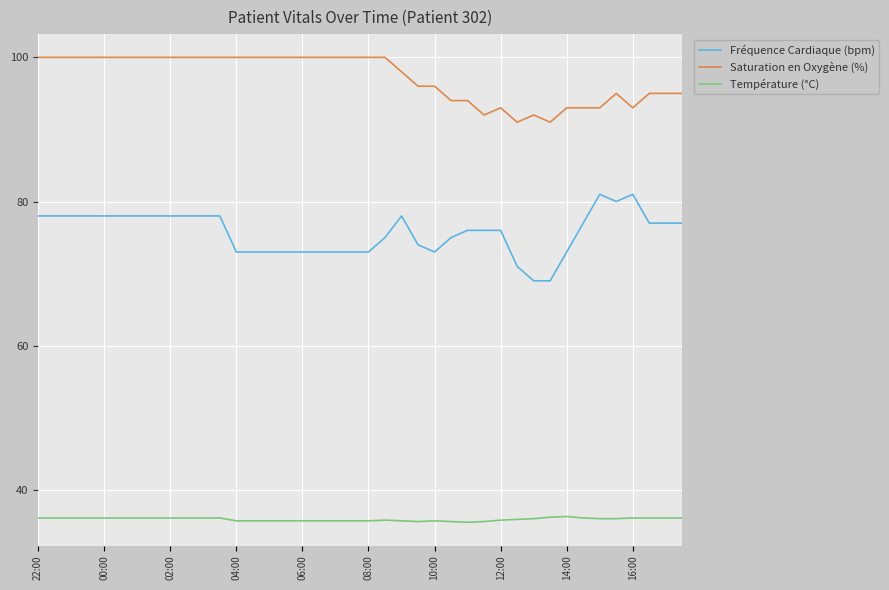

Which series has the largest total across all categories?

Saturation en Oxygène (%)